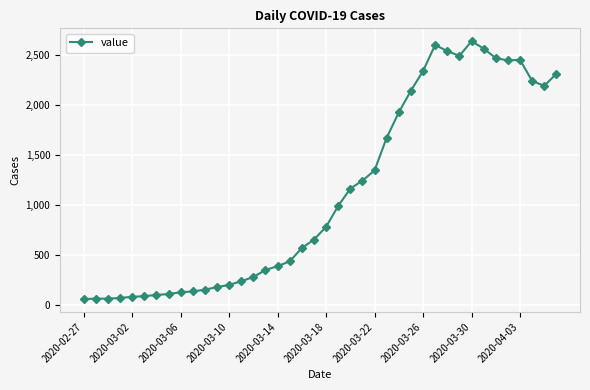

What is the minimum value shown in the chart?

61